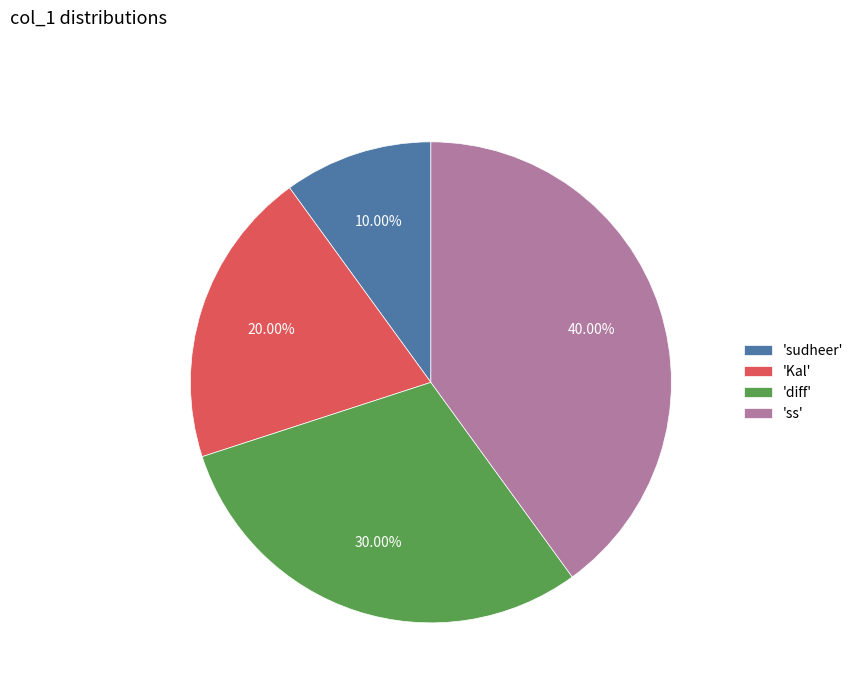

Combined, do 'diff' and 'sudheer' account for over 50%?

No